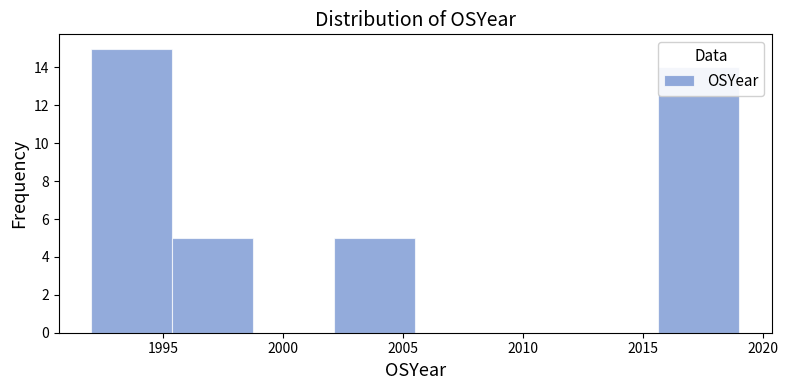

Which range on the x-axis has the tallest bar?

1992.0 to 1995.5